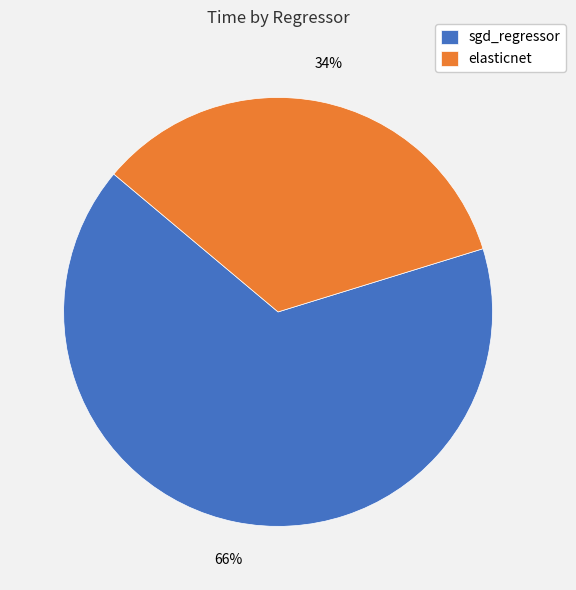

Which category has the smallest portion of the pie?

elasticnet